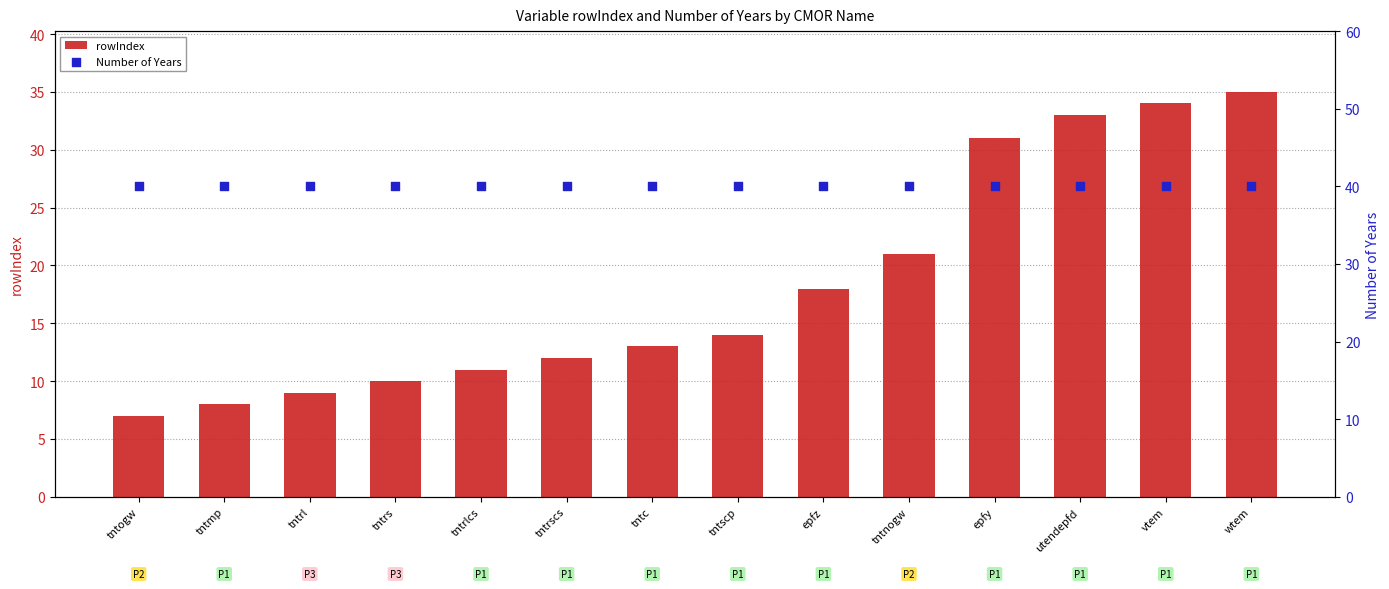

At which category is the sum across all series the highest?

wtem